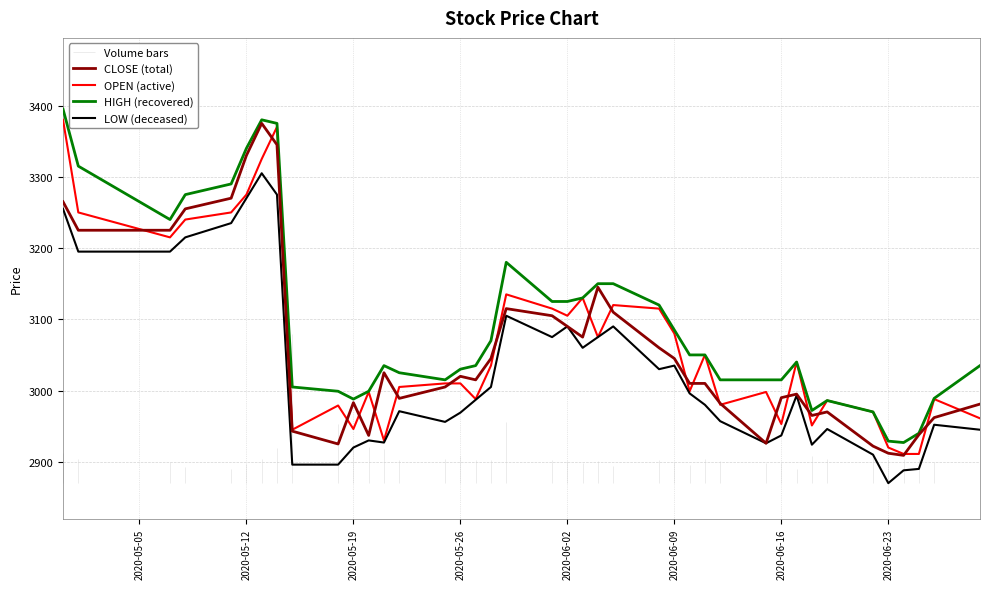

What is the approximate value of OPEN (active) at 2020-05-19?

2946